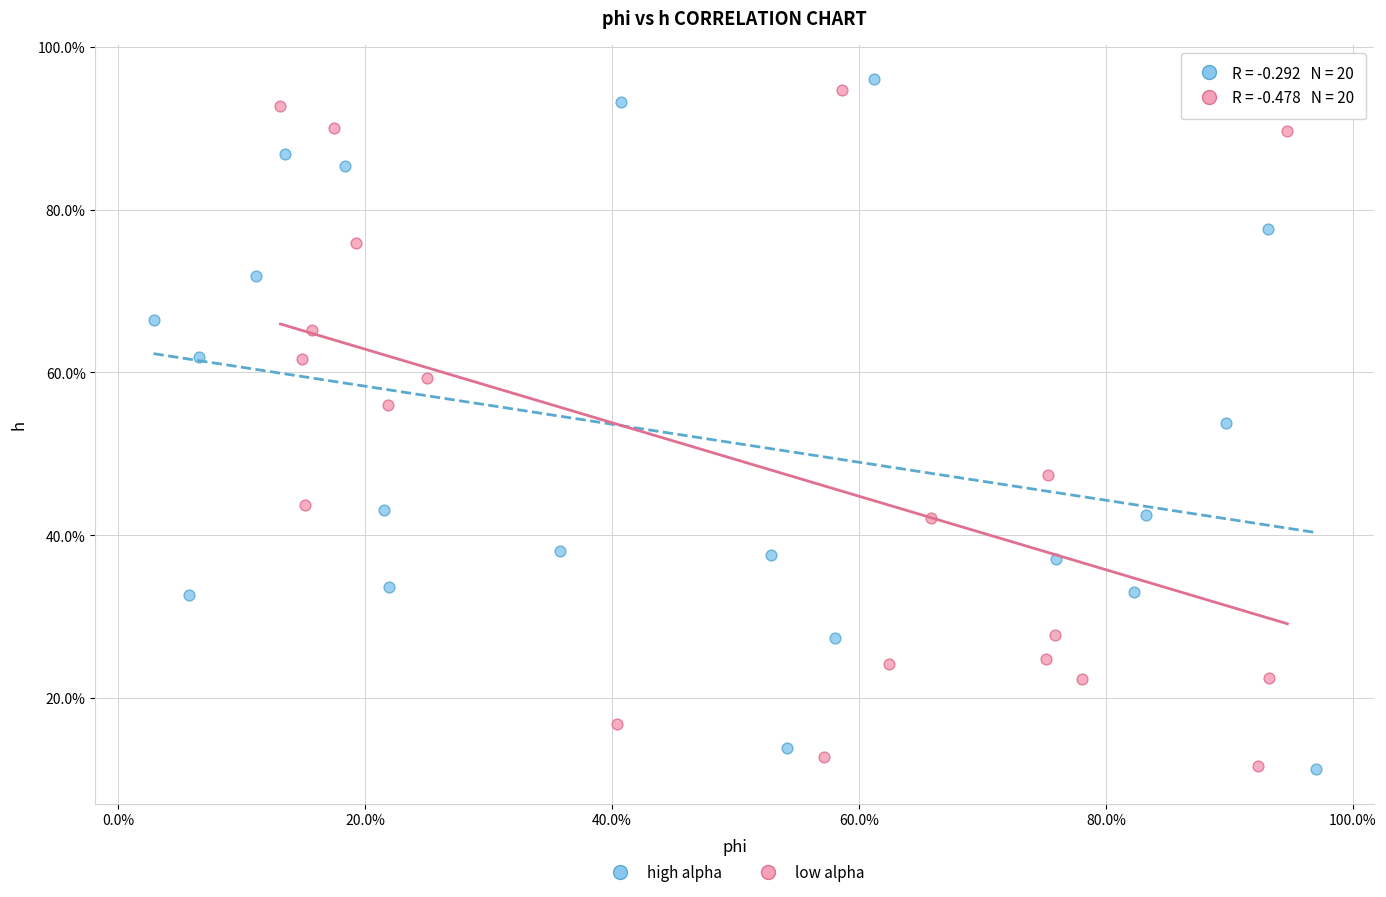

What are all the series names shown in the legend?

high alpha, low alpha